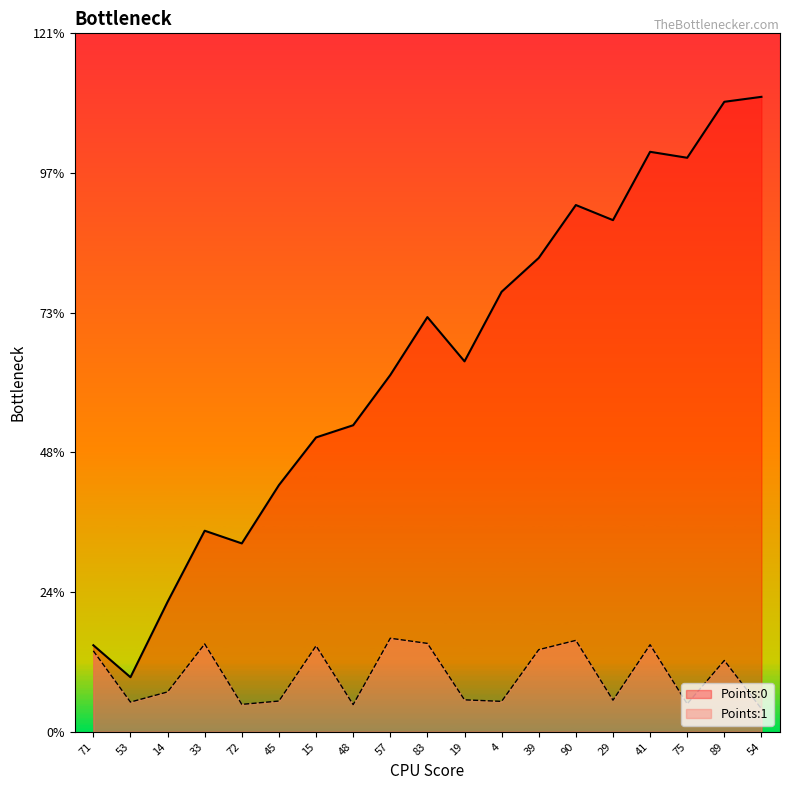

What are all the series names shown in the legend?

Points:0, Points:1